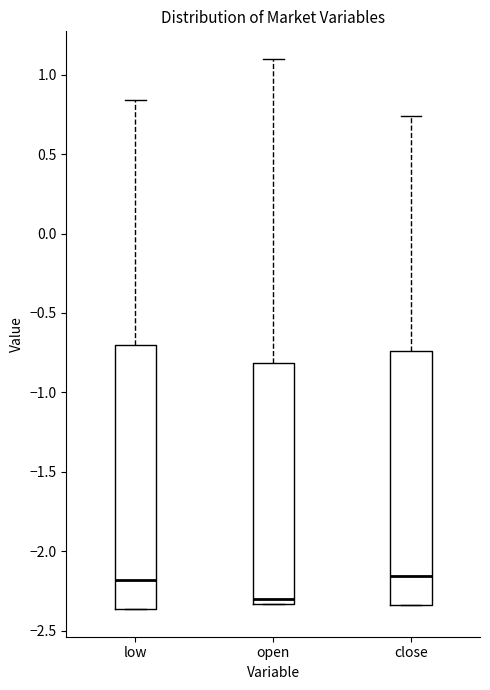

Comparing the boxes themselves (not the whiskers), which one is the tallest?

low